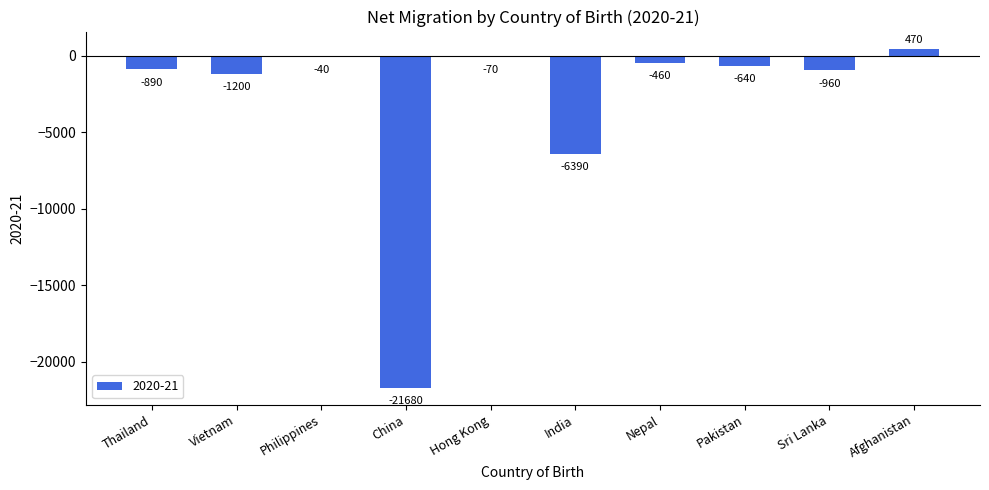

At which category does the chart reach its peak across all series?

Afghanistan